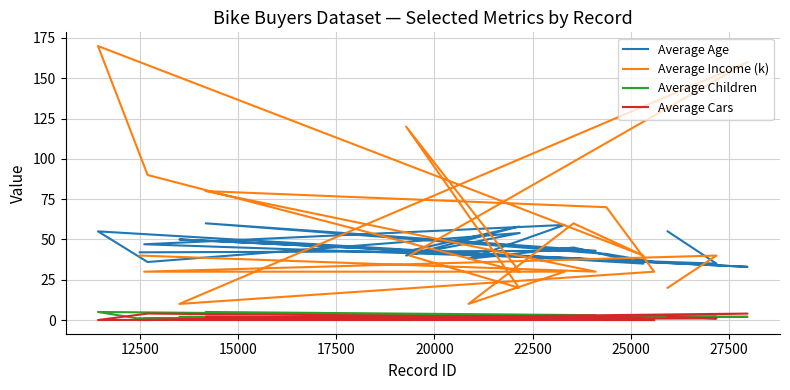

What position from the left is 25000?

7